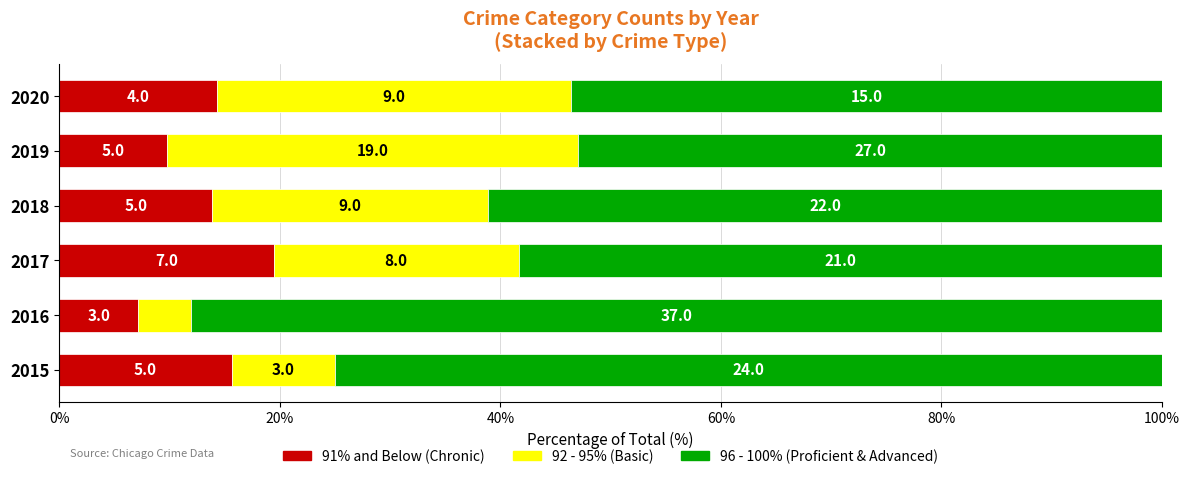

Which series has the largest range (max minus min)?

96 - 100% (Proficient & Advanced)